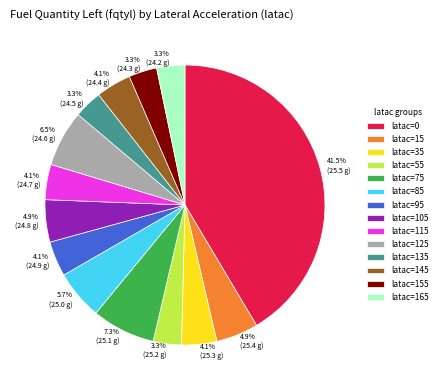

Which has a higher value, 4.1% (25.3 g) or 4.9% (25.4 g)?

4.9% (25.4 g)